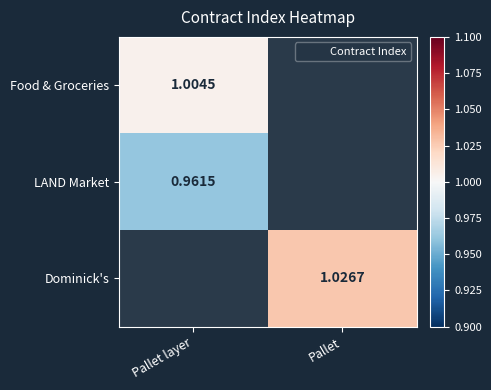

Which has a higher value, Pallet layer or Pallet?

Pallet